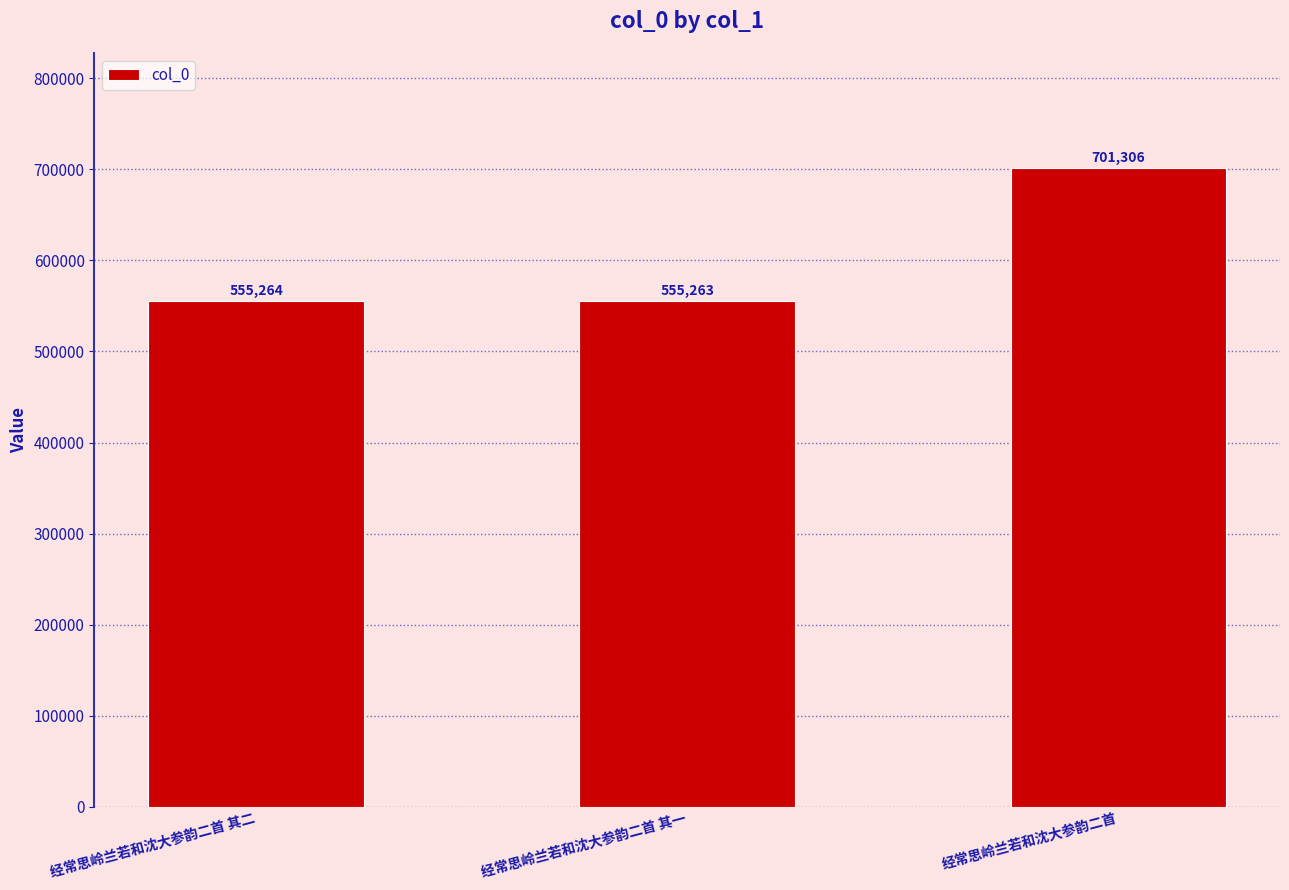

List the labels in order of value, largest first.

经常思岭兰若和沈大参韵二首, 经常思岭兰若和沈大参韵二首 其二, 经常思岭兰若和沈大参韵二首 其一